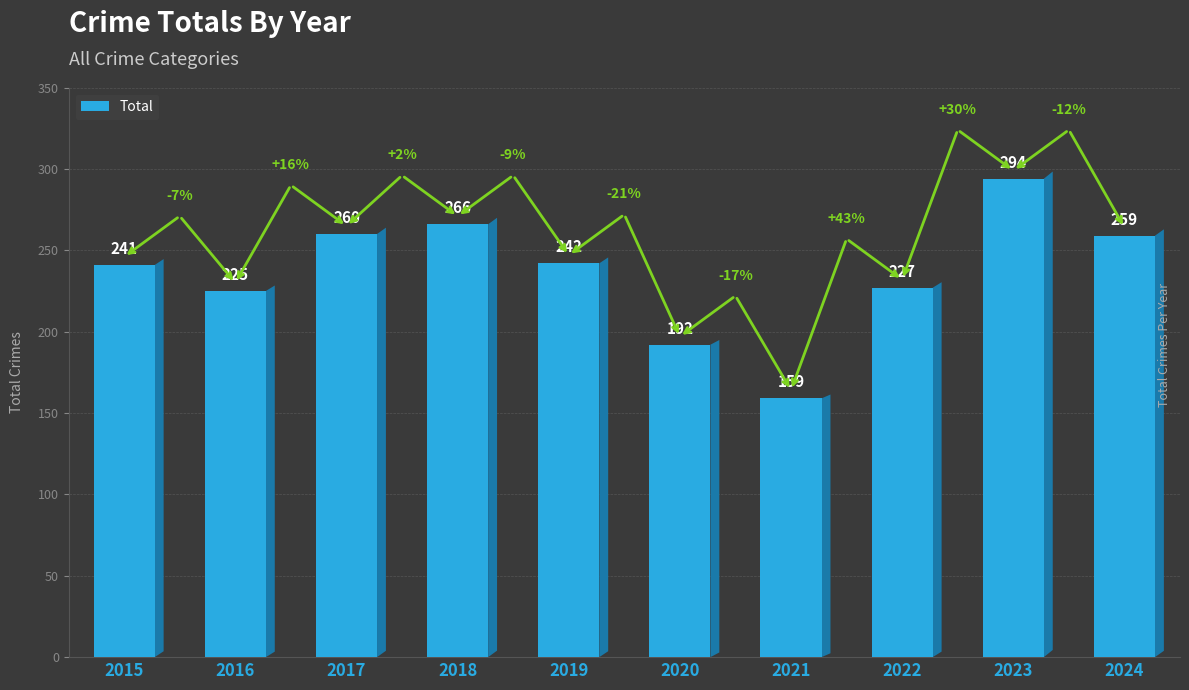

What is the maximum value shown in the chart?

294